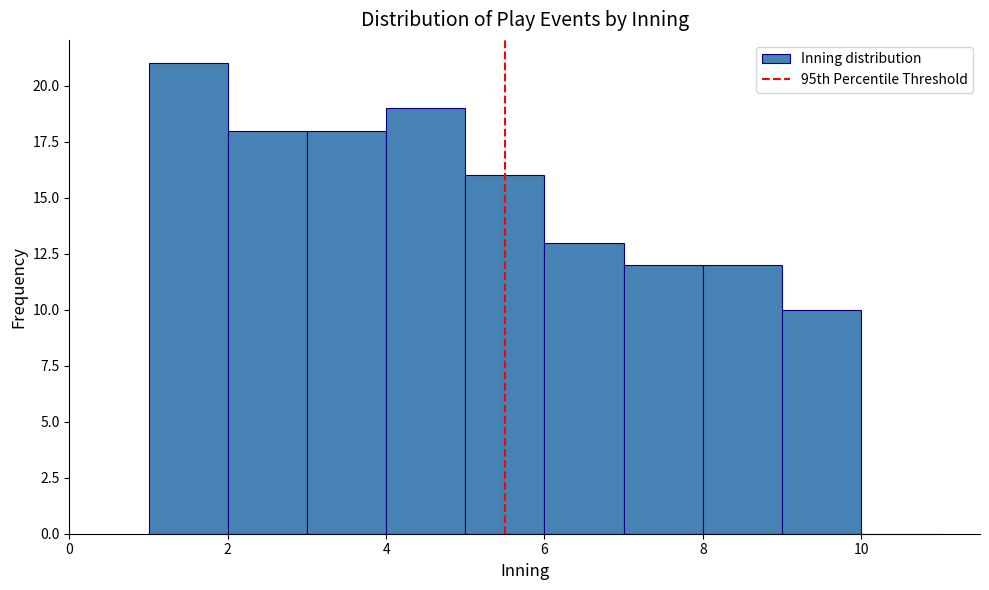

Which range on the x-axis has the tallest bar?

1 to 2